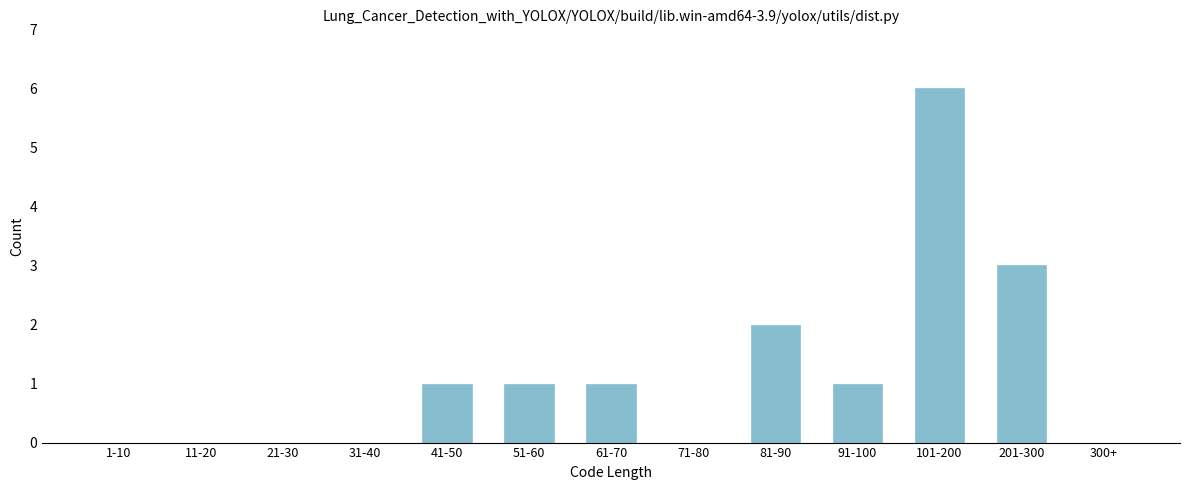

Reading right to left, transcribe all the data shown in this chart.

300+=0	201-300=3	101-200=6	91-100=1	81-90=2	71-80=0	61-70=1	51-60=1	41-50=1	31-40=0	21-30=0	11-20=0	1-10=0